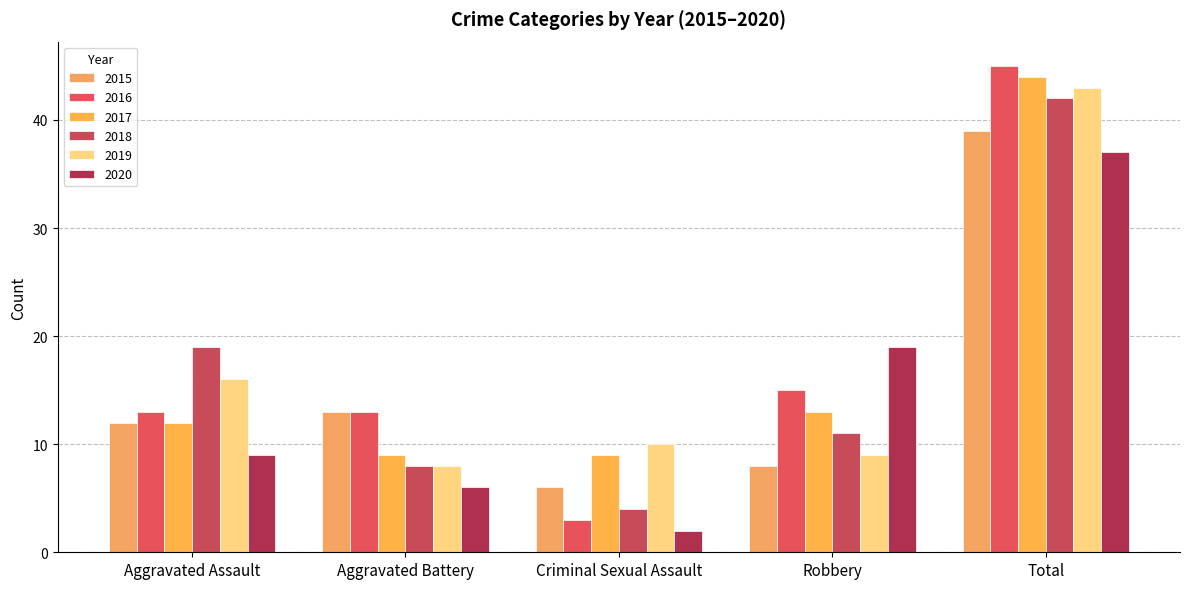

What are all the series names shown in the legend?

2015, 2016, 2017, 2018, 2019, 2020